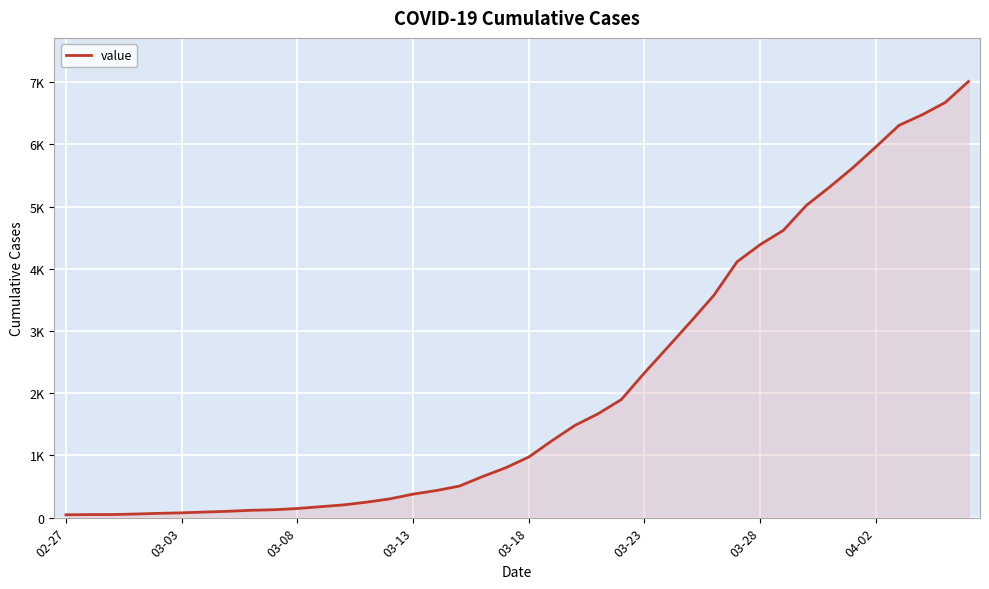

Is this an area chart (filled region under the line)?

Yes